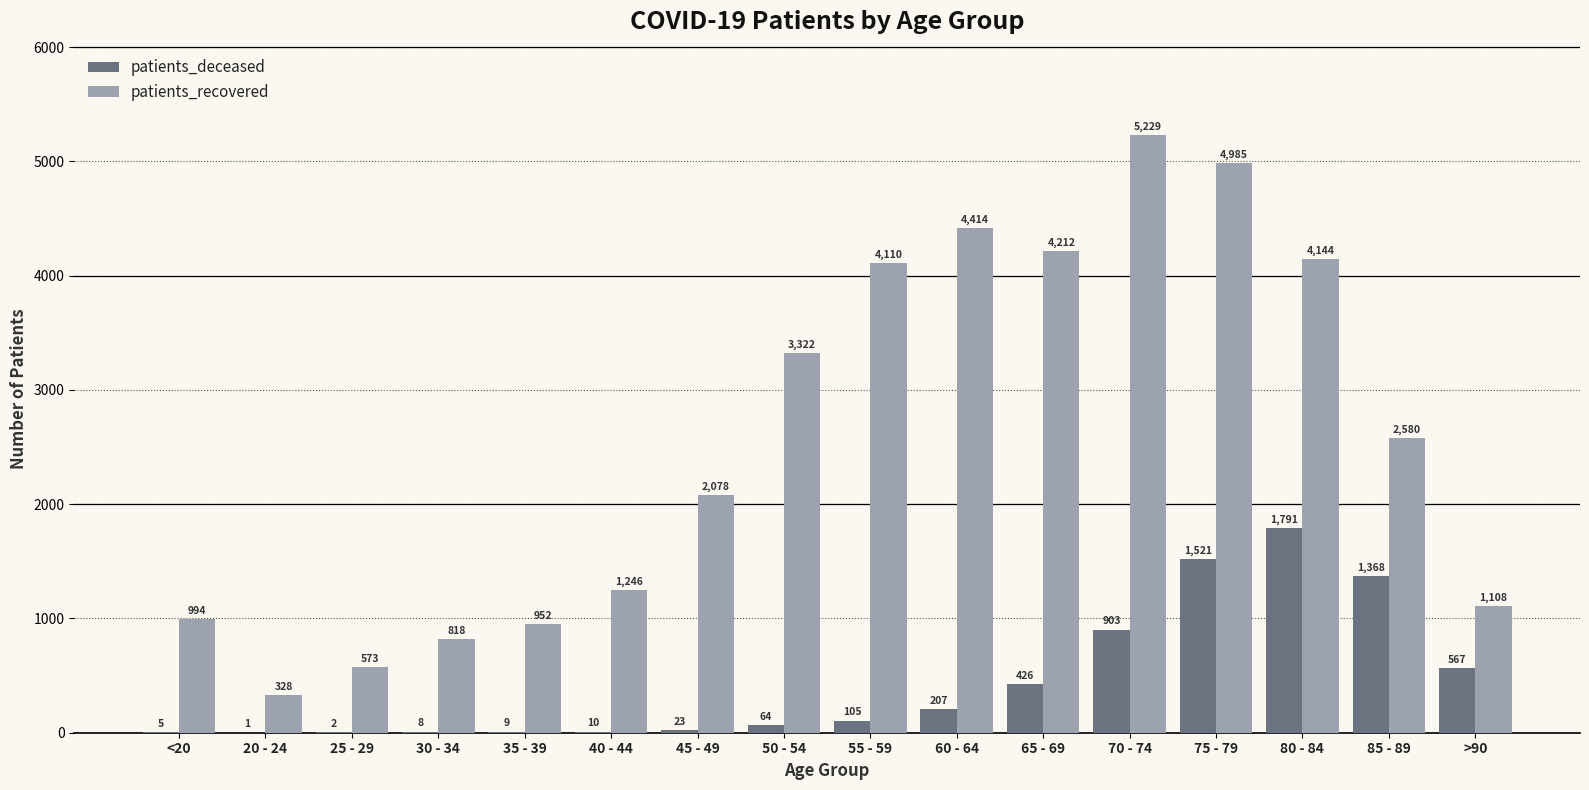

What is the sum of the patients_recovered values at >90 and 20 - 24?

1436